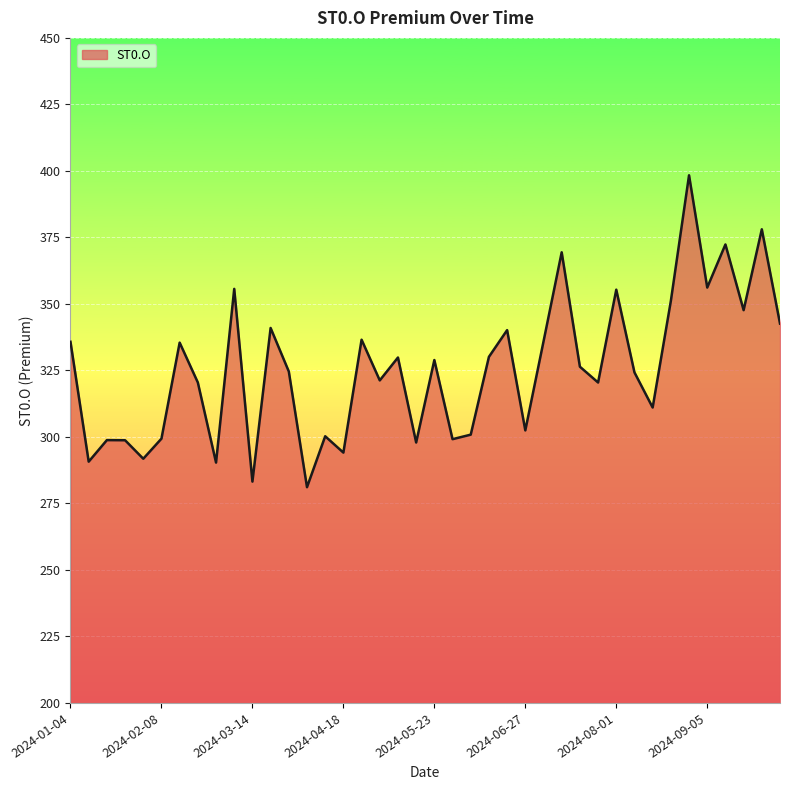

What is the greatest value displayed?

398.4